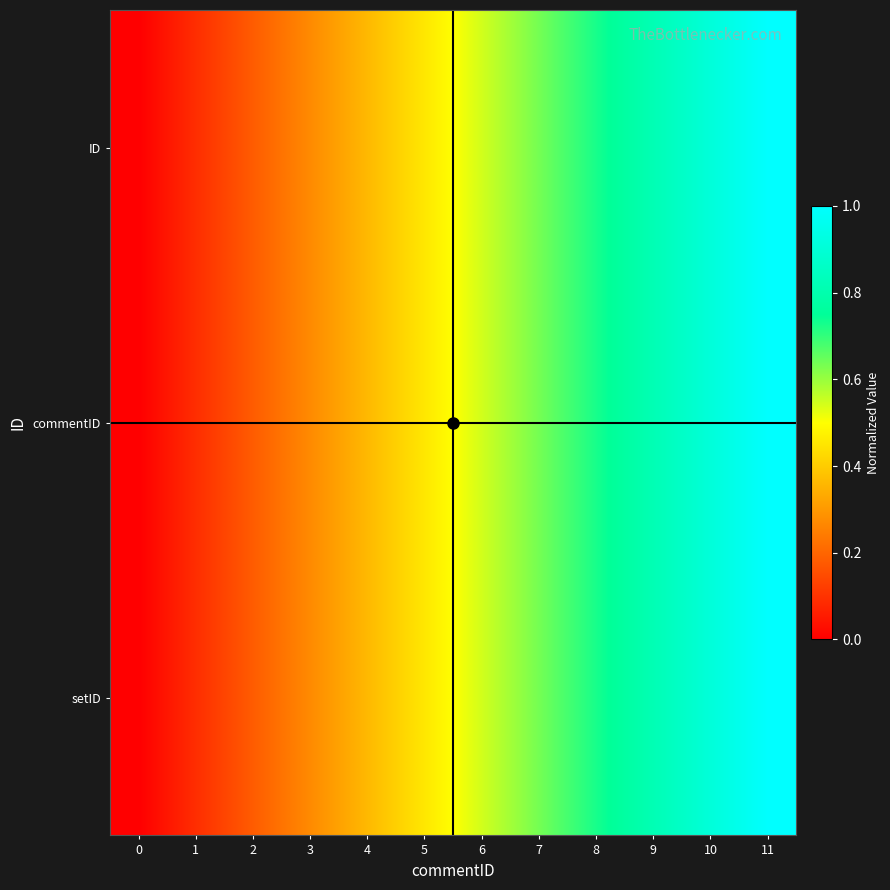

Reading left to right, list all the values displayed in this chart.

ID: 0=0.0	1=0.1	2=0.2	3=0.3	4=0.4	5=0.5	6=0.5	7=0.6	8=0.7	9=0.8	10=0.9	11=1.0
commentID: 0=0.0	1=0.1	2=0.2	3=0.3	4=0.4	5=0.5	6=0.5	7=0.6	8=0.7	9=0.8	10=0.9	11=1.0
setID: 0=0.0	1=0.1	2=0.2	3=0.3	4=0.4	5=0.5	6=0.5	7=0.6	8=0.7	9=0.8	10=0.9	11=1.0